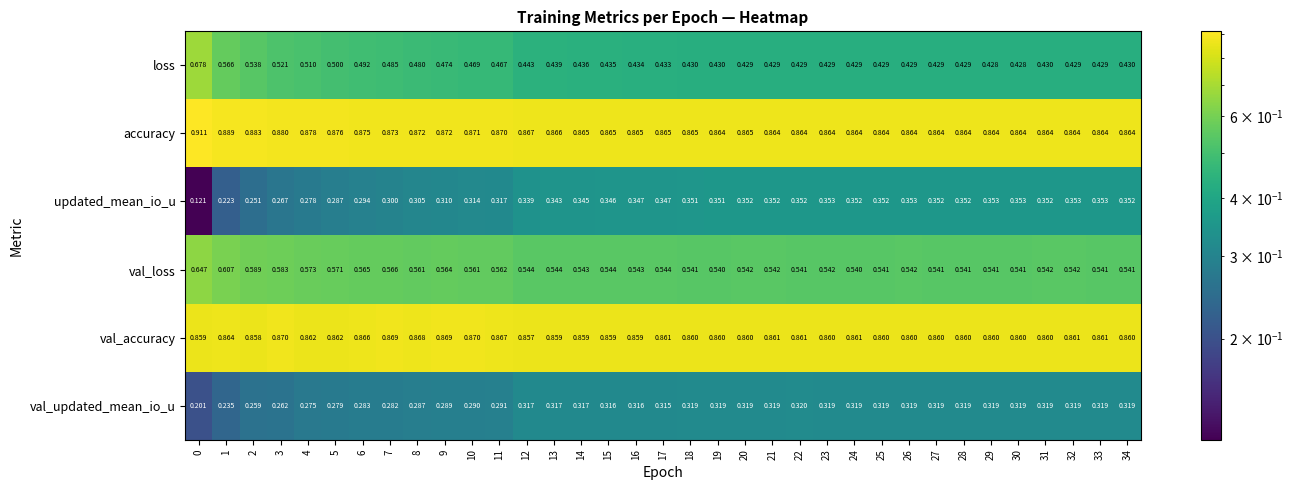

Which series has the largest range (max minus min)?

loss